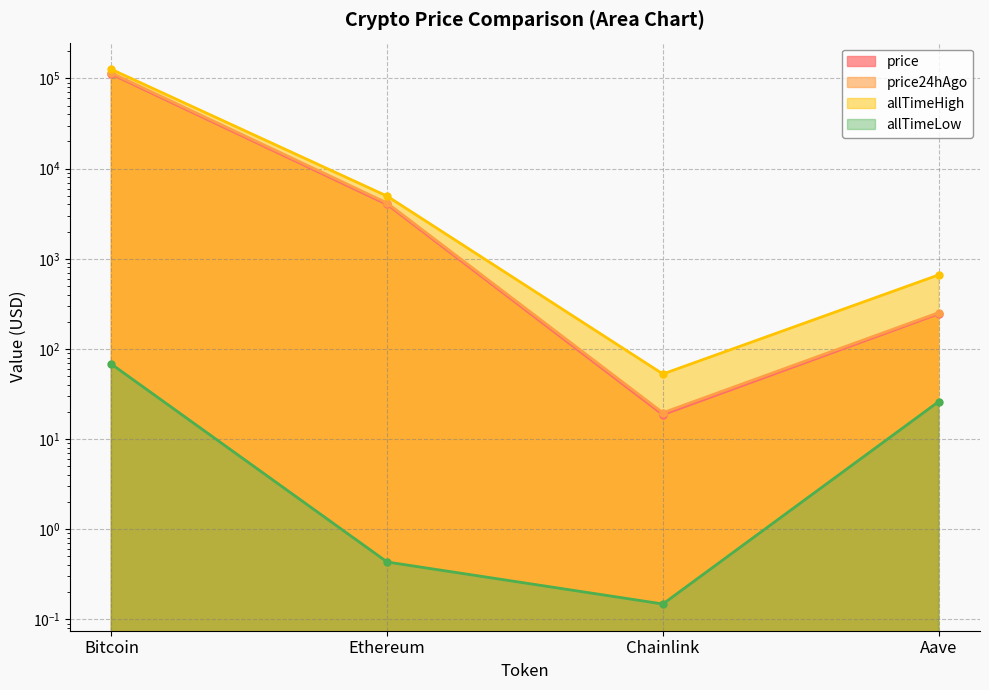

True or false: allTimeLow and price24hAgo intersect in this chart.

False